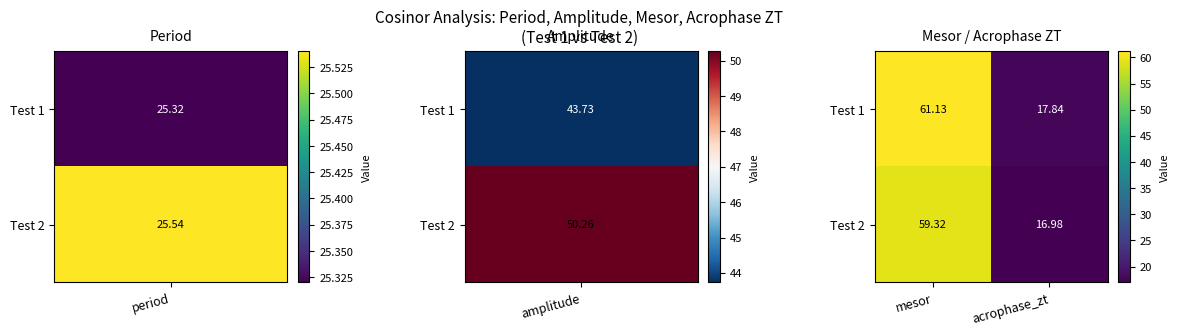

At how many categories does at least one series exceed 50?

1